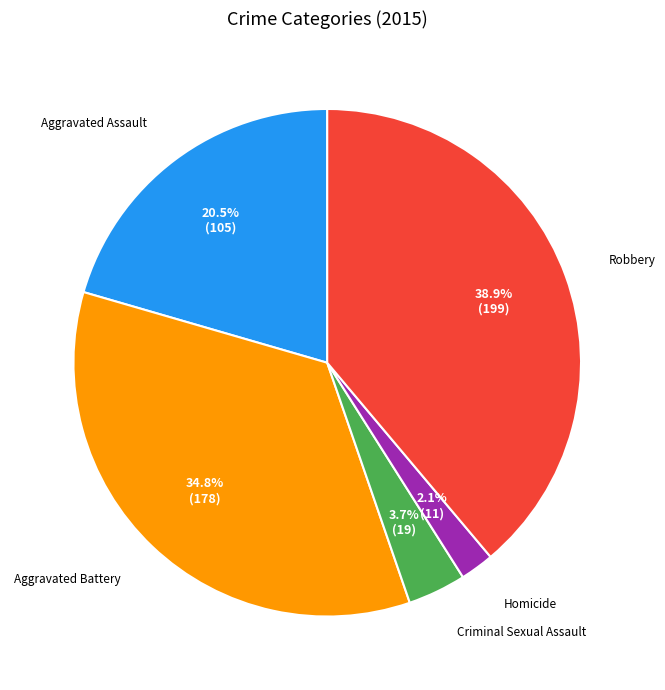

Does any single category account for the majority?

No